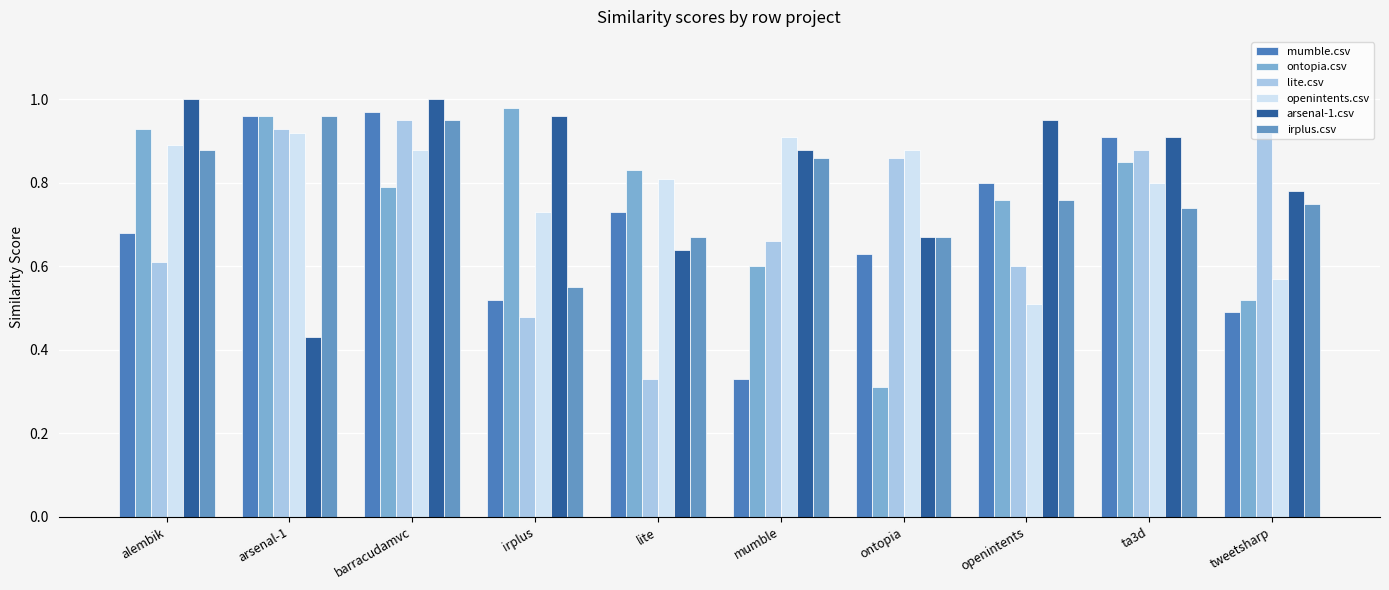

What are all the series names shown in the legend?

mumble.csv, ontopia.csv, lite.csv, openintents.csv, arsenal-1.csv, irplus.csv